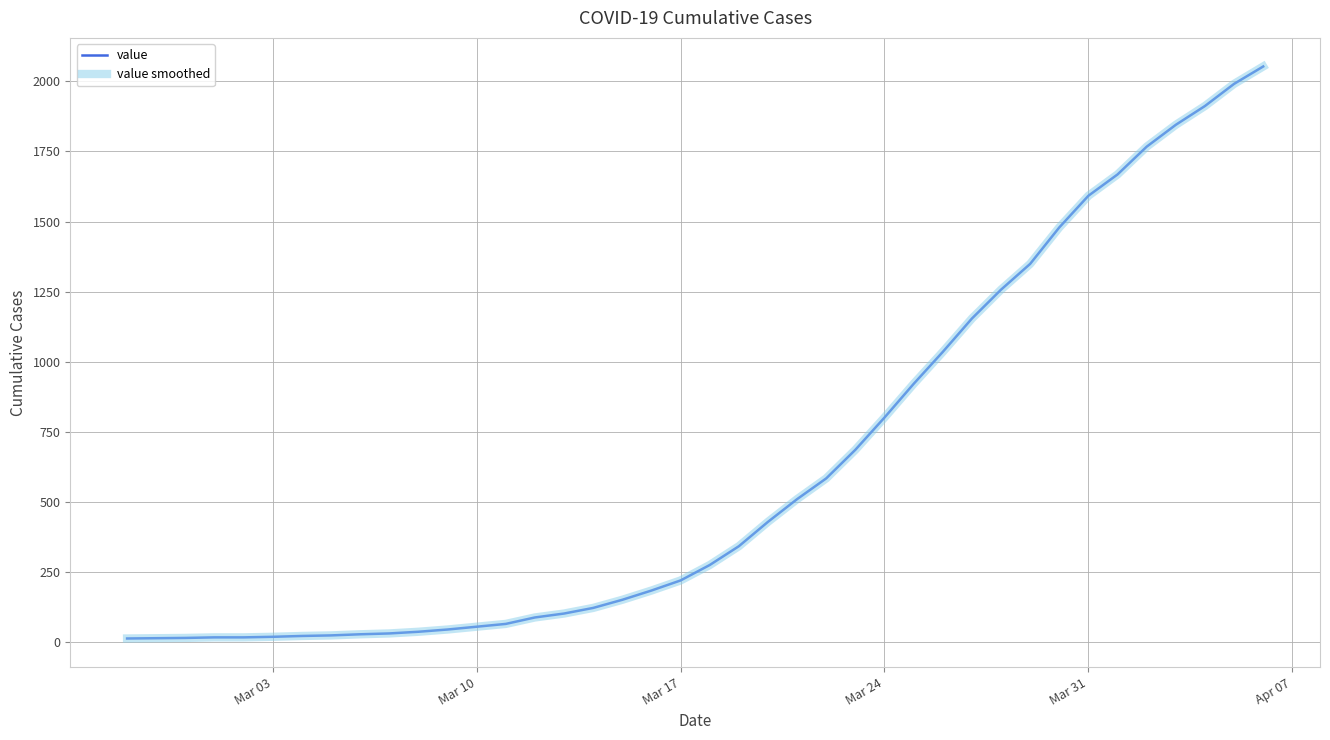

Does the chart display data point markers on the line(s)?

No